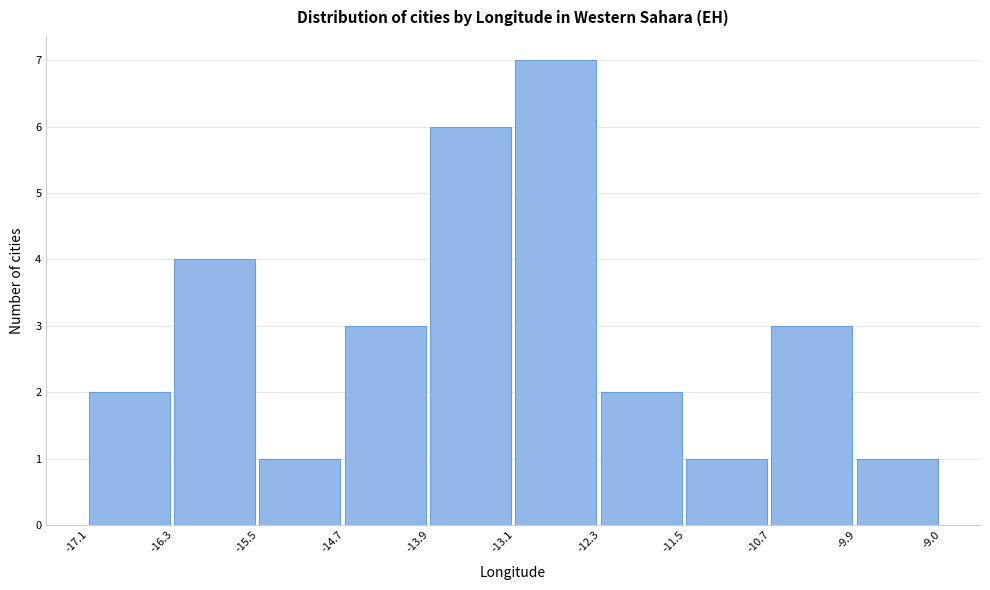

Which range on the x-axis has the tallest bar?

-13.1 to -12.3